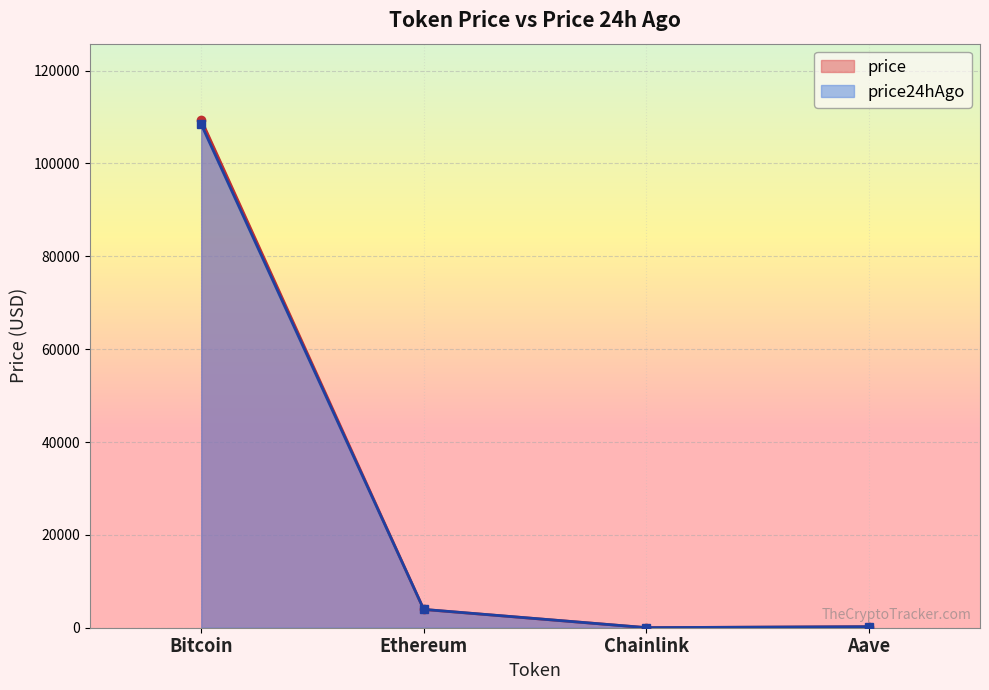

How many values in the Ethereum series are below 3948?

1